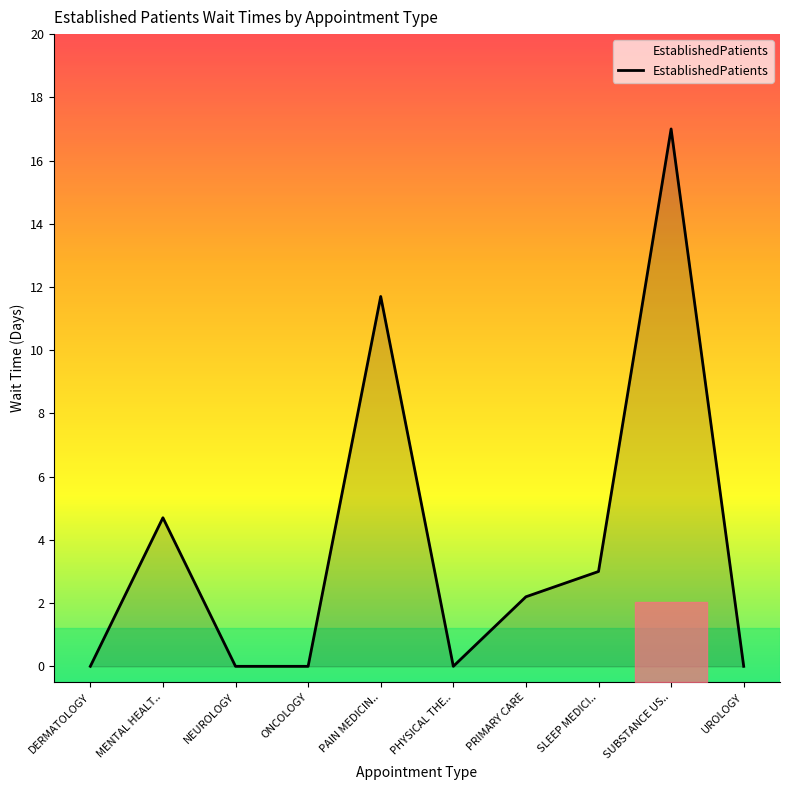

Reading right to left, transcribe all the data shown in this chart.

UROLOGY=0.0	SUBSTANCE US..=17.0	SLEEP MEDICI..=3.0	PRIMARY CARE=2.2	PHYSICAL THE..=0.0	PAIN MEDICIN..=11.7	ONCOLOGY=0.0	NEUROLOGY=0.0	MENTAL HEALT..=4.7	DERMATOLOGY=0.0